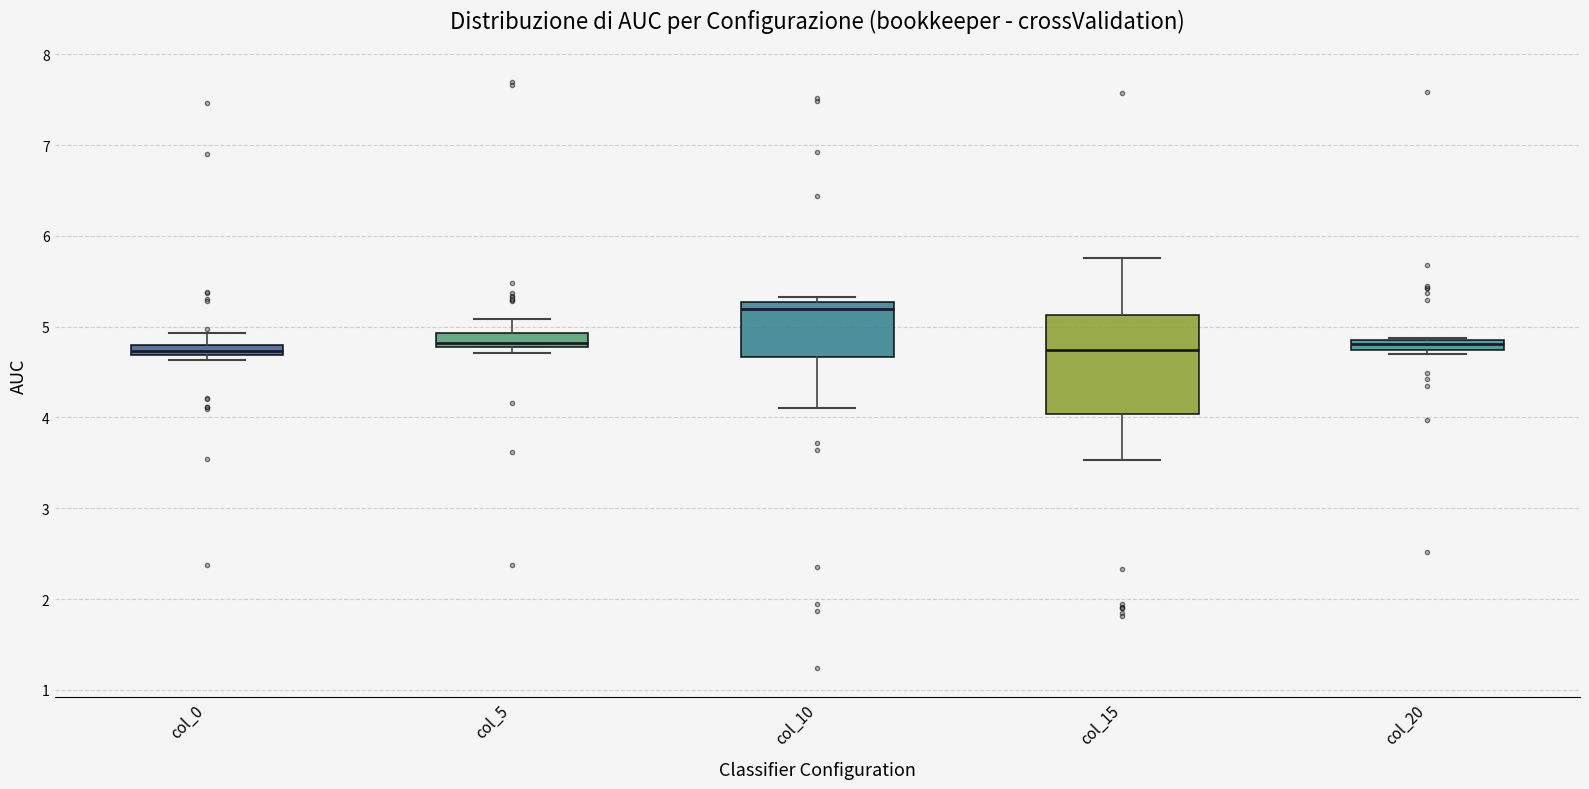

Where does the median line of the box for col_15 sit on the y-axis? The values are not printed on the chart, so give them approximately, as read against the axis.

4.7